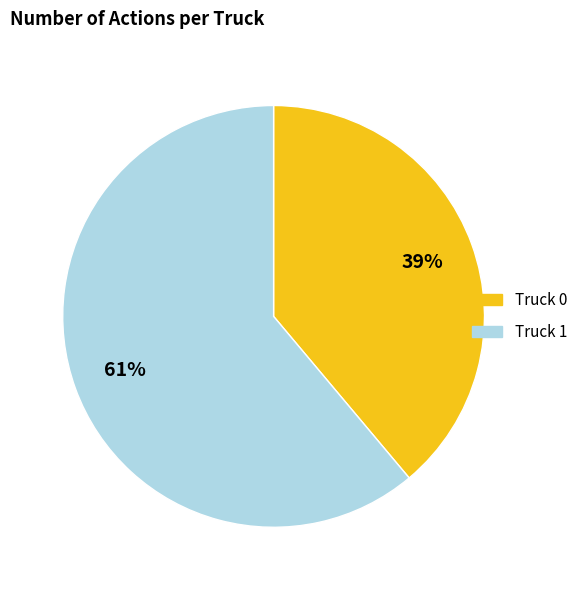

Which category accounts for the majority?

Truck 1